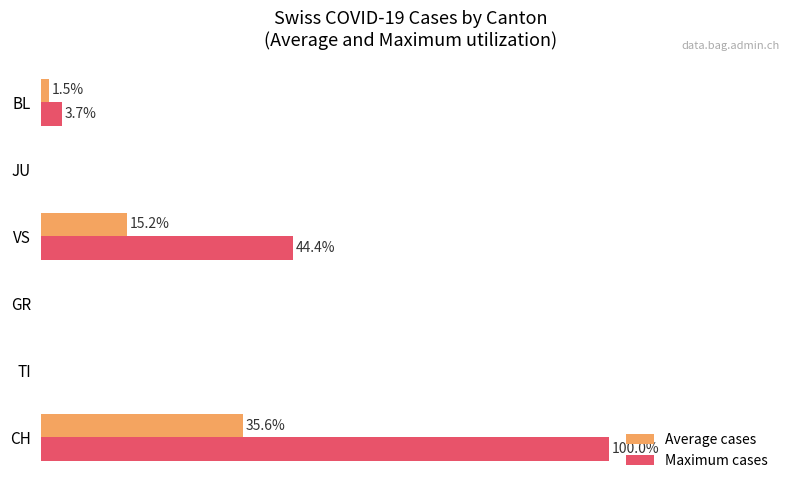

Between JU and BL, which series saw the biggest shift?

Maximum cases